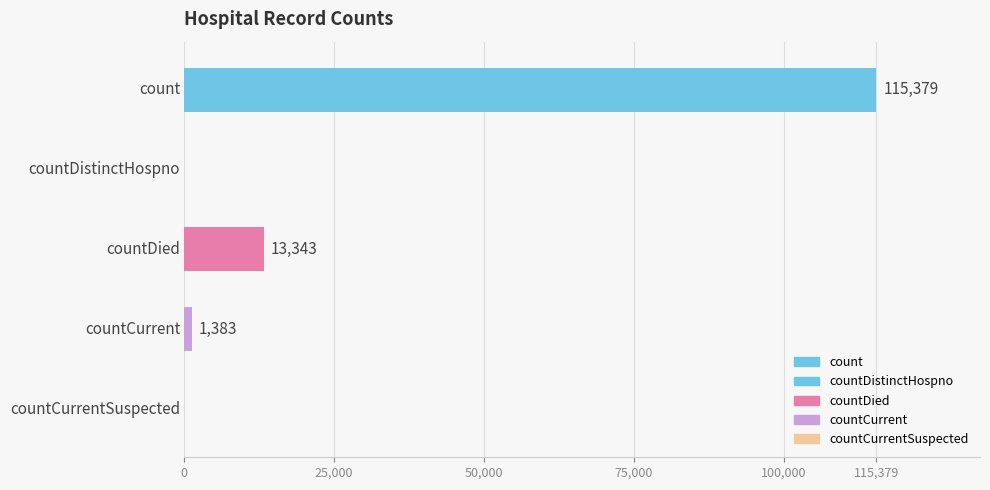

What is the sum of all values?

130105